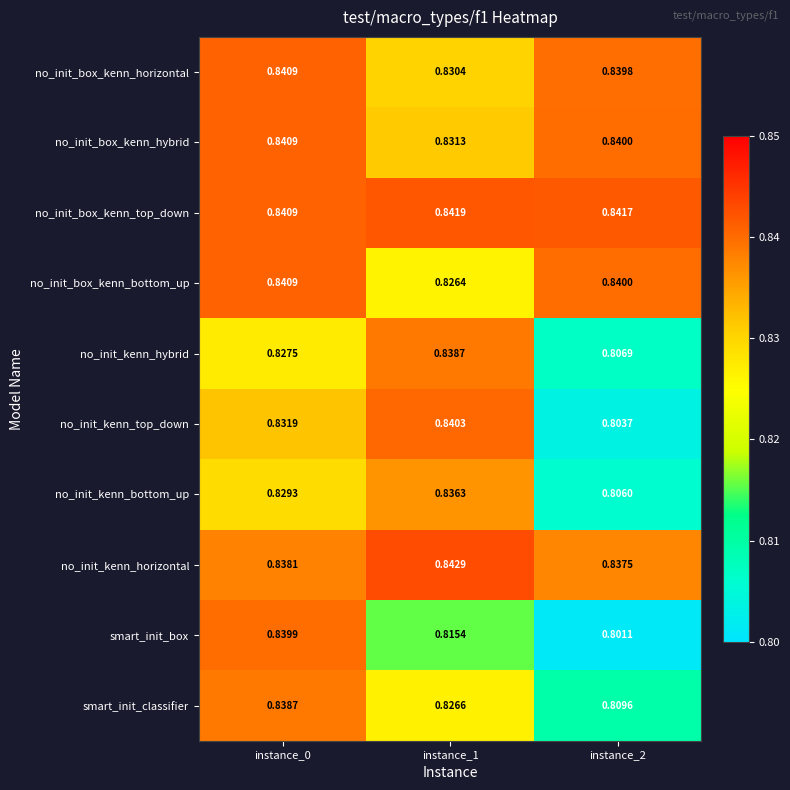

Which series has the largest total across all categories?

no_init_box_kenn_top_down